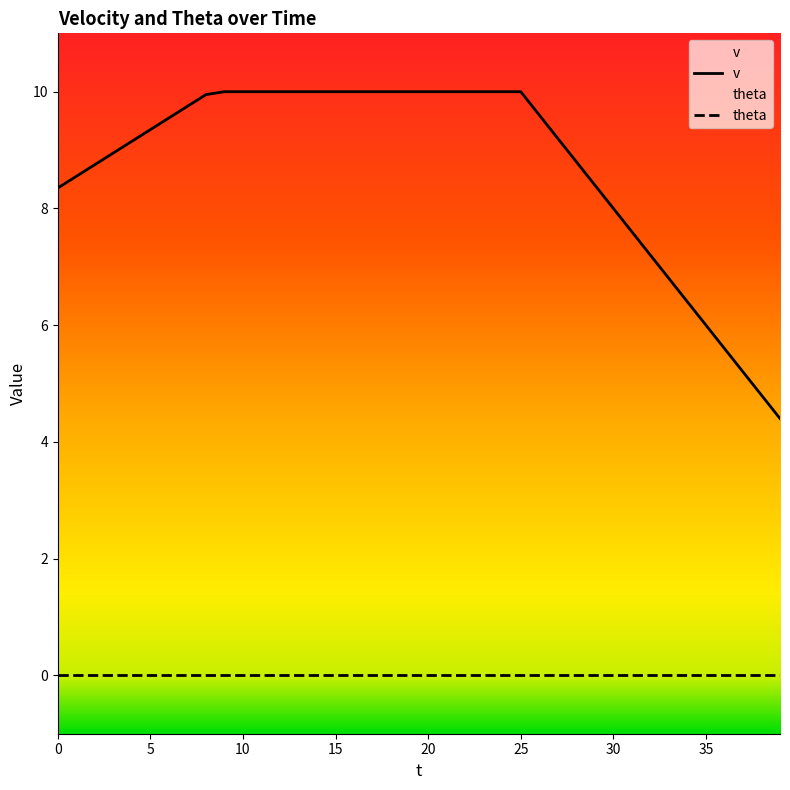

True or false: v and theta intersect in this chart.

False